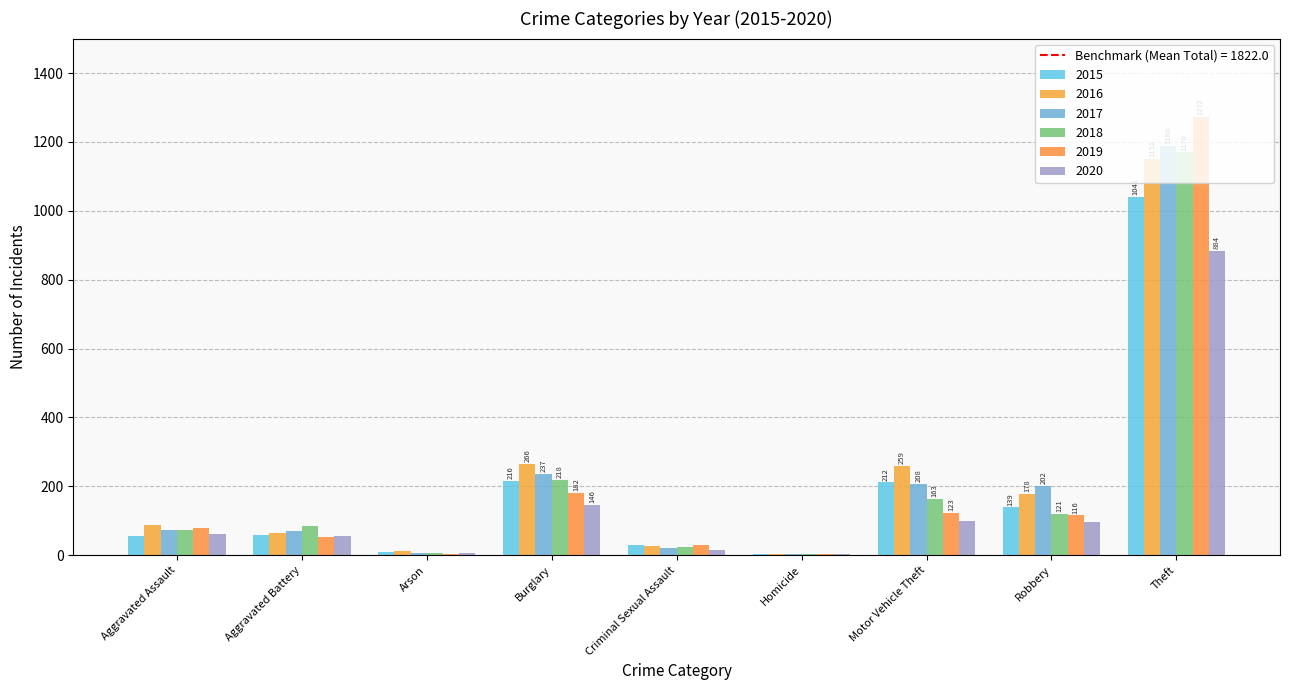

What is the label of the 3rd bar from the right?

Motor Vehicle Theft